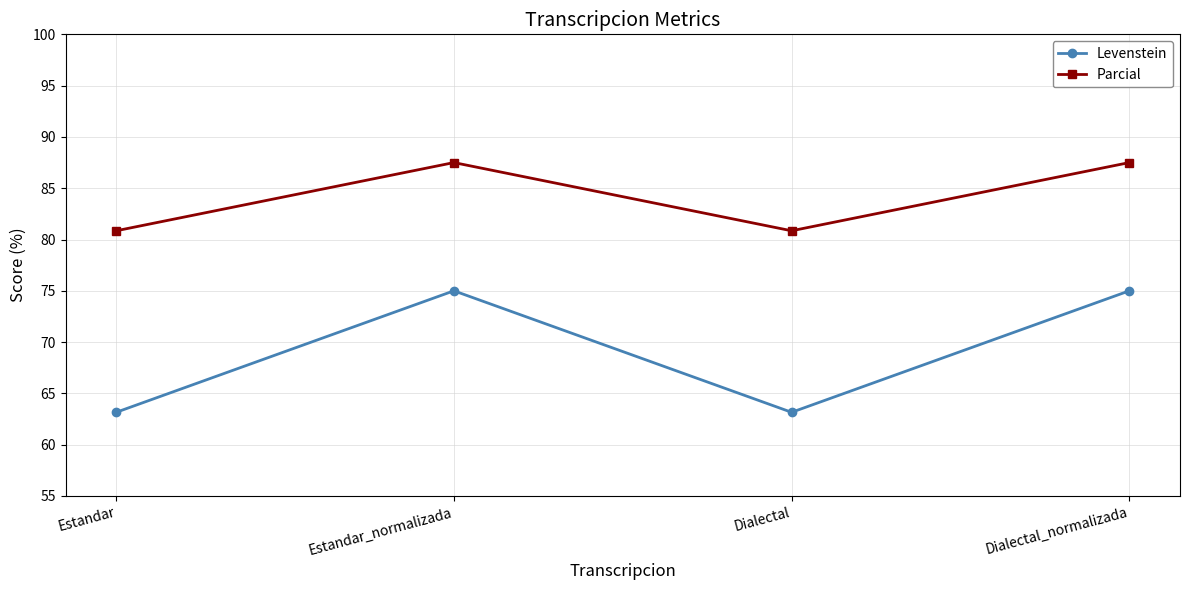

Is the value of Levenstein at Estandar_normalizada greater than the value of Parcial at Estandar?

No